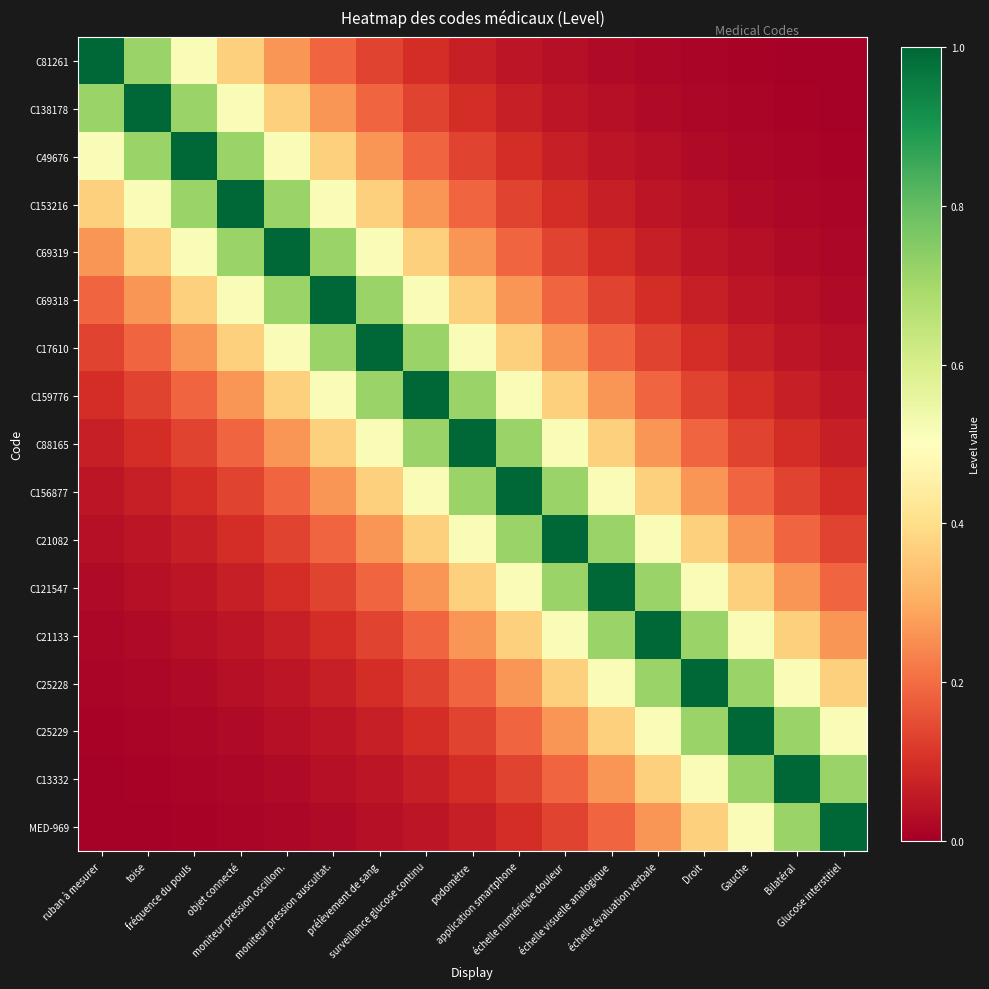

Which series changed the most between ruban à mesurer and moniteur pression oscillom.?

C81261